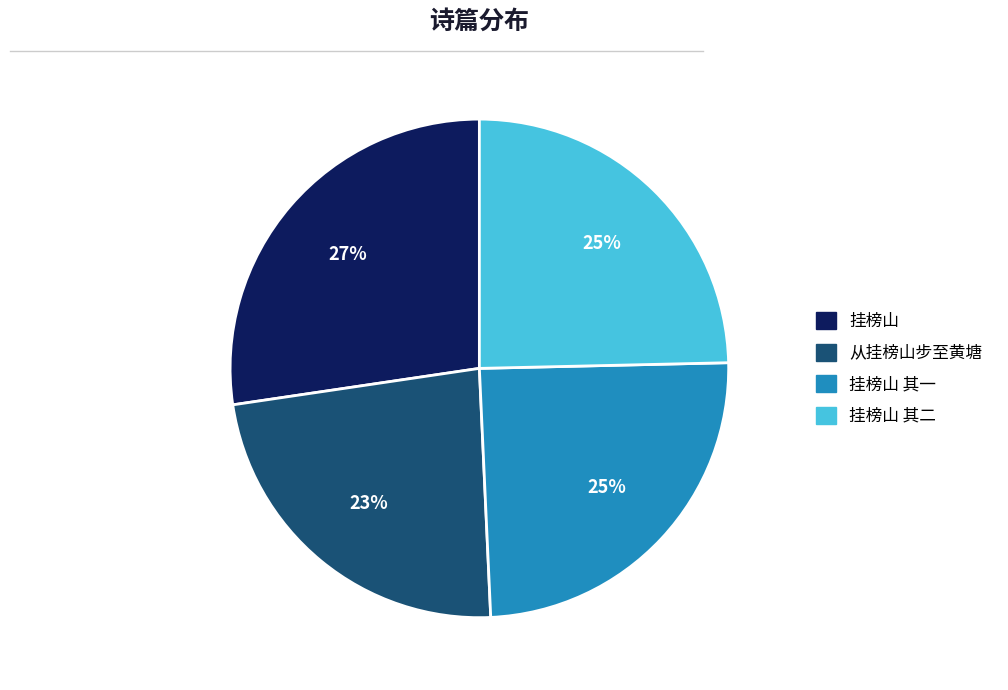

Is there a majority slice in this chart?

No